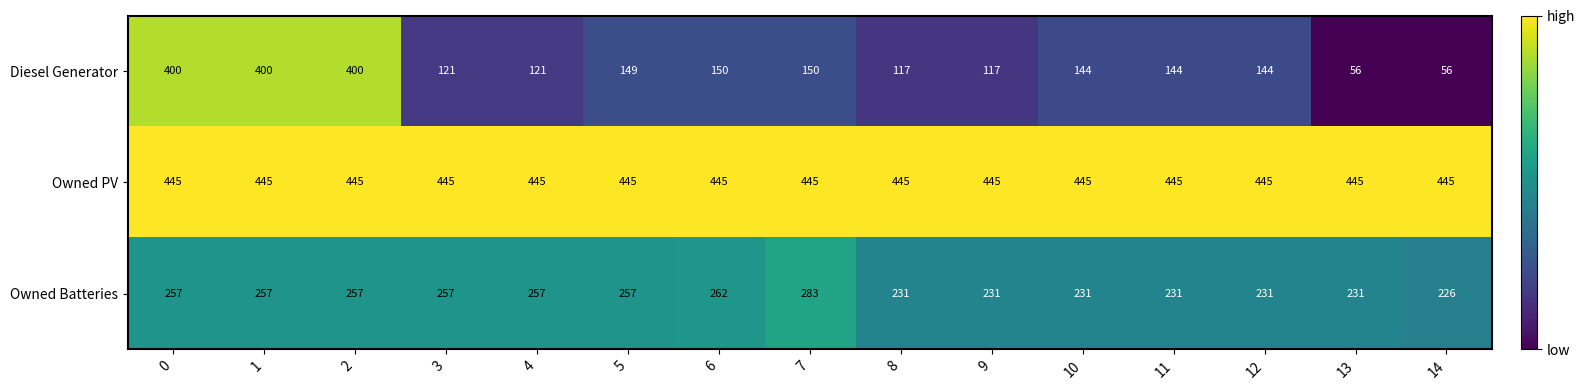

Which series has the largest total across all categories?

Owned PV